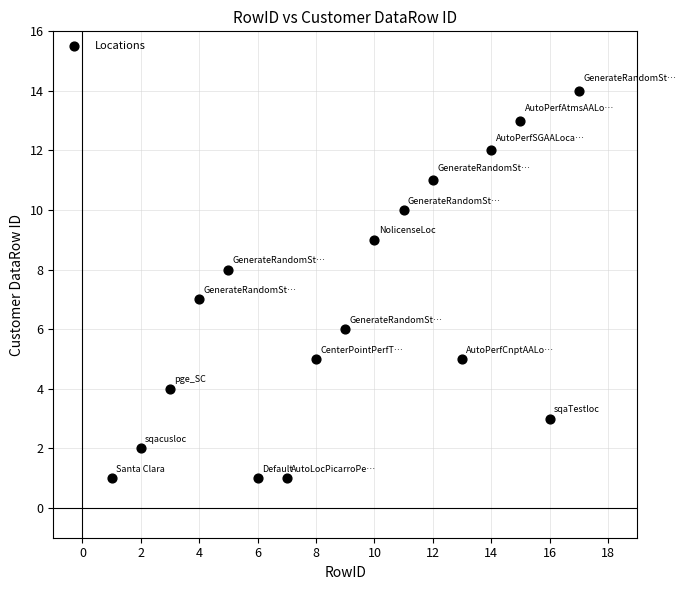

What is the range of X values (max minus min)?

16